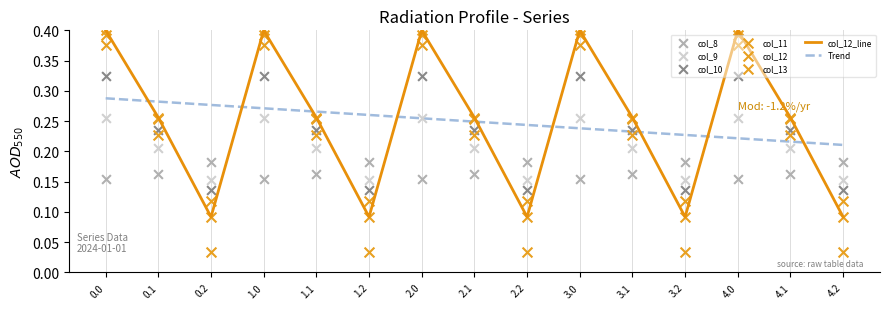

Is the value of col_10 at 3.2 greater than the value of col_8 at 0.1?

No